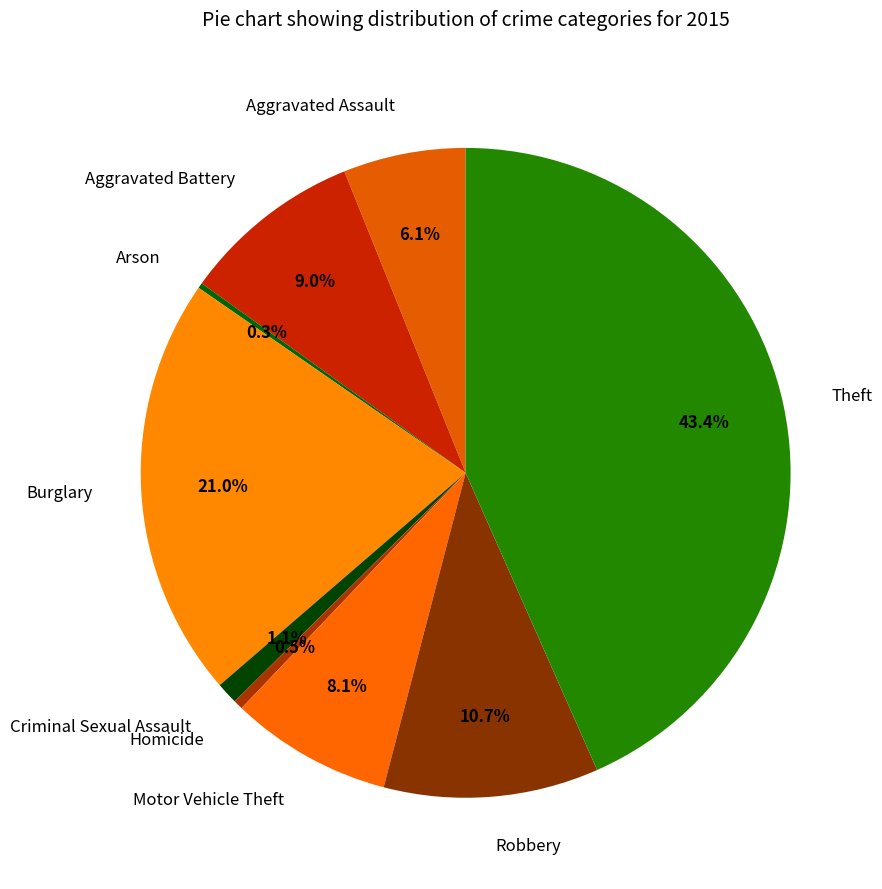

The Burglary slice represents 15% of the pie. True or false?

False